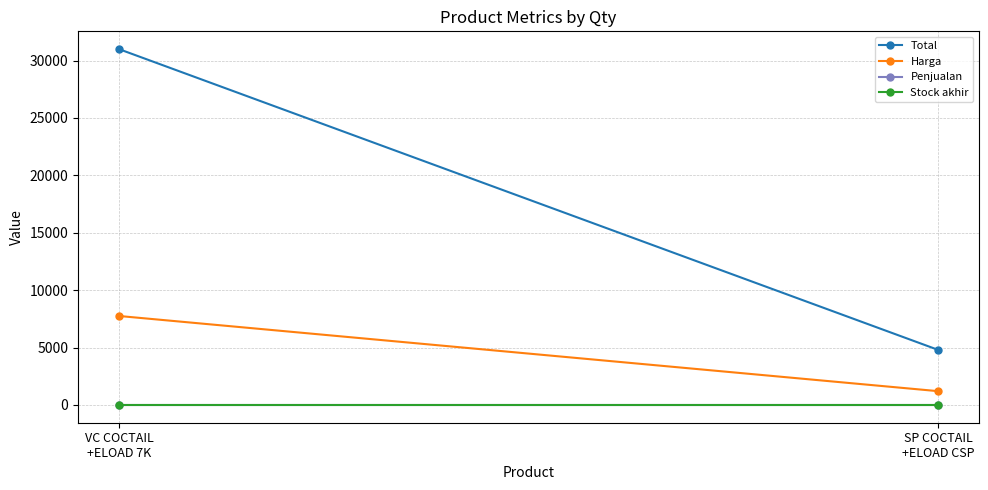

Reading left to right, extract all data points from this chart.

Total: 31000	4800
Harga: 7750	1200
Penjualan: 0	0
Stock akhir: 4	4